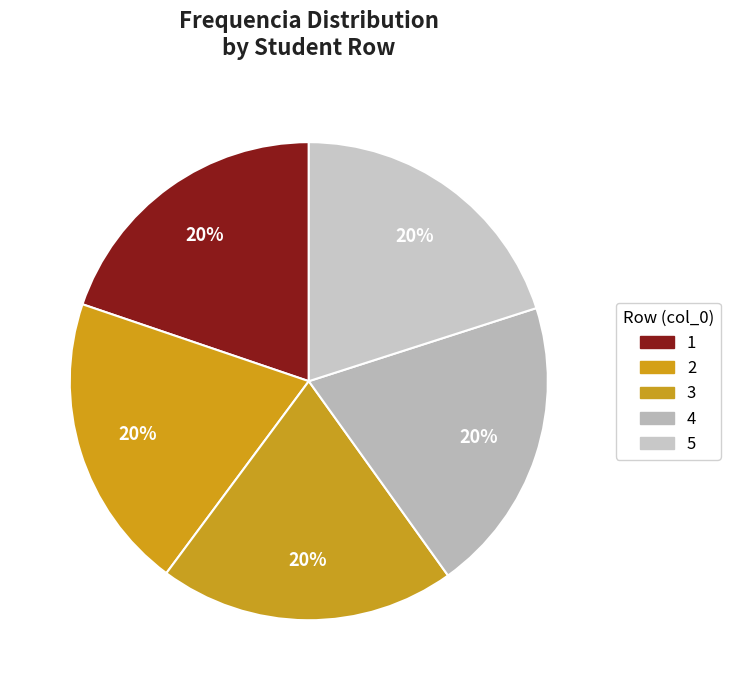

What is the largest slice in the pie chart?

Row 2